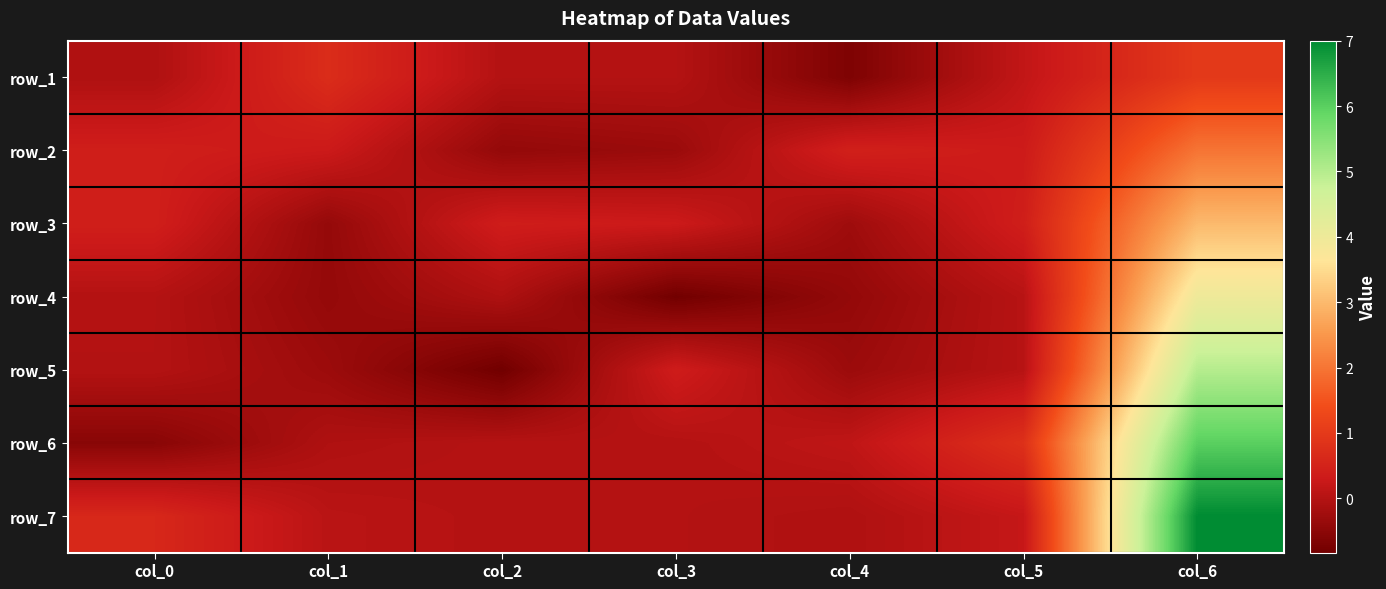

At which category is the sum across all series the highest?

col_6